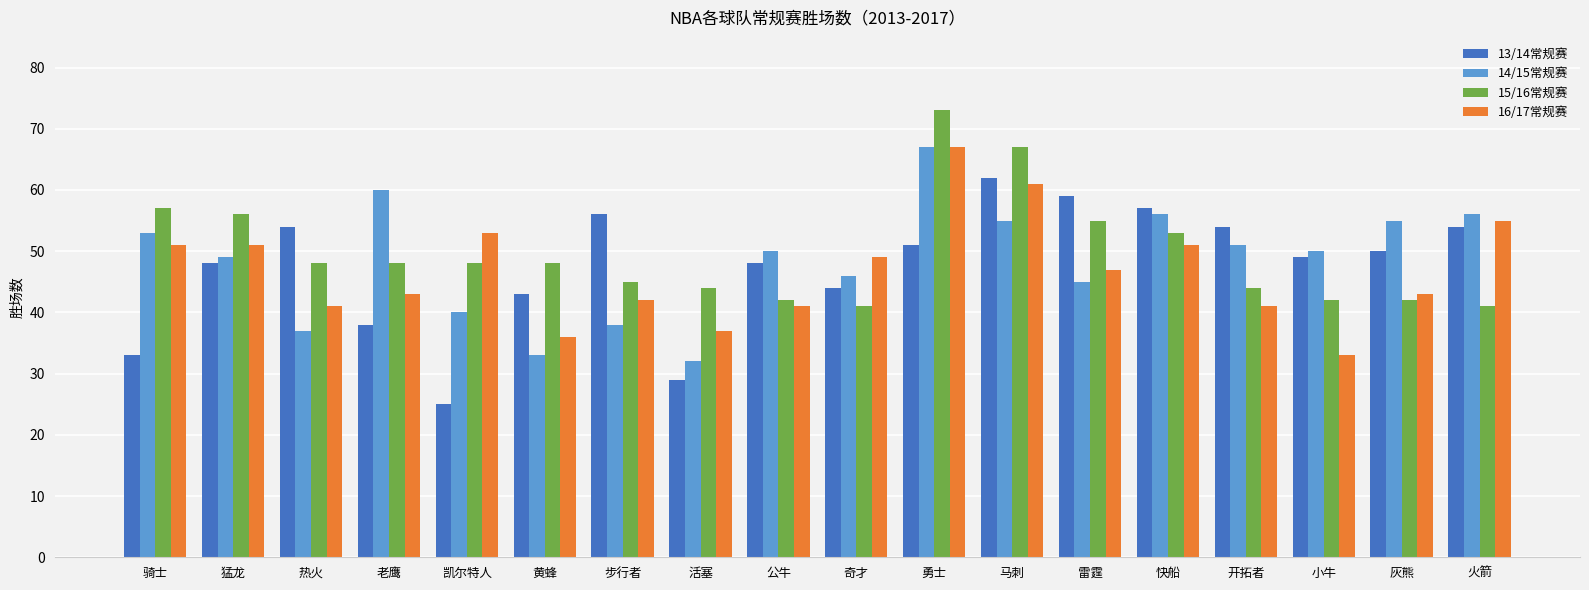

True or false: 15/16常规赛 has a value of 55 at 雷霆.

True